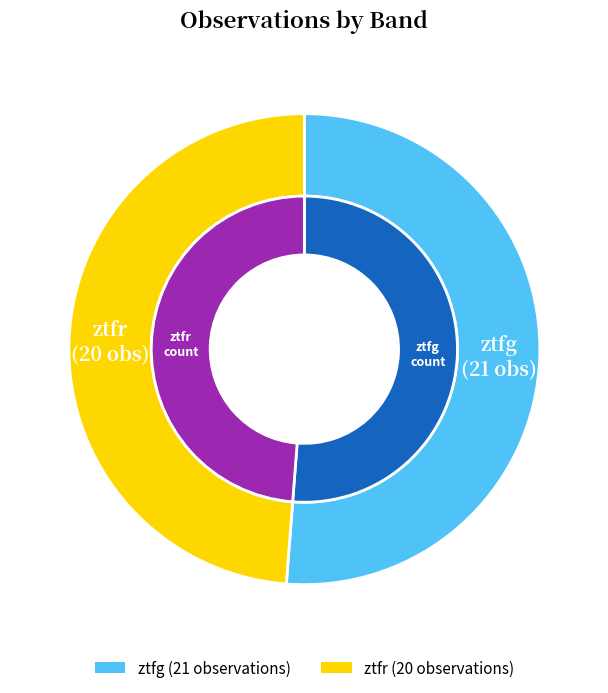

The ztfg slice represents 58% of the pie. True or false?

False